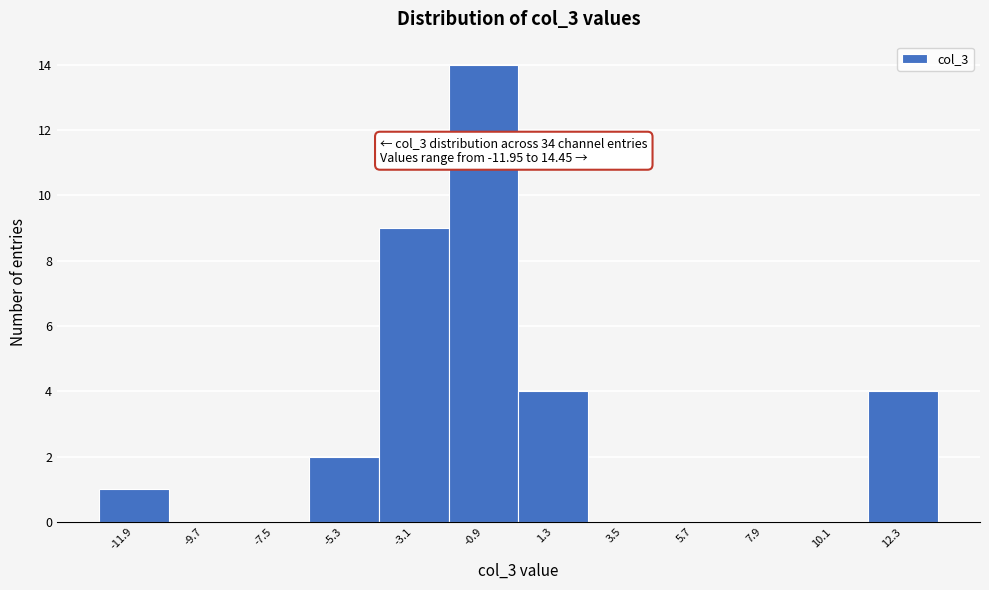

Reading right to left, extract all data points from this chart.

12.3=4	10.1=0	7.9=0	5.7=0	3.5=0	1.3=4	-0.9=14	-3.1=9	-5.3=2	-7.5=0	-9.7=0	-11.9=1